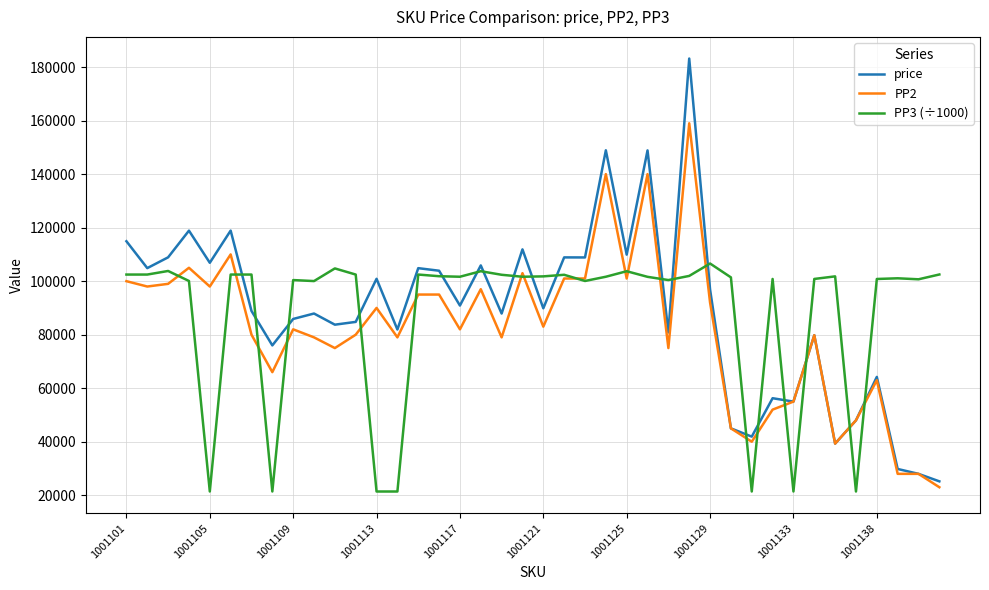

True or false: price and PP3 (÷1000) cross at least once.

True